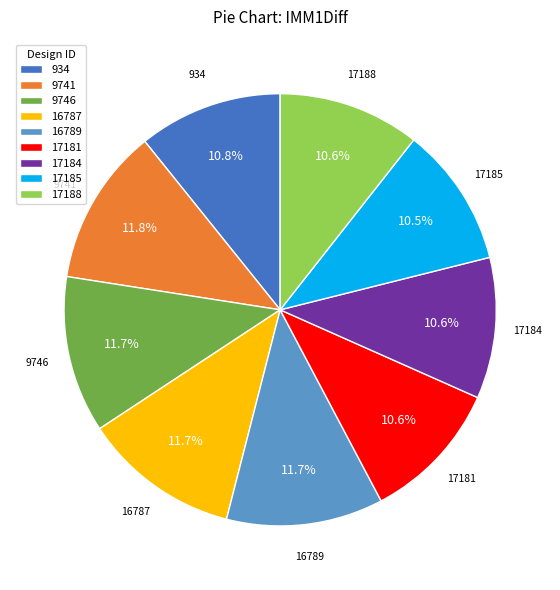

Is 934 the majority of the pie?

No